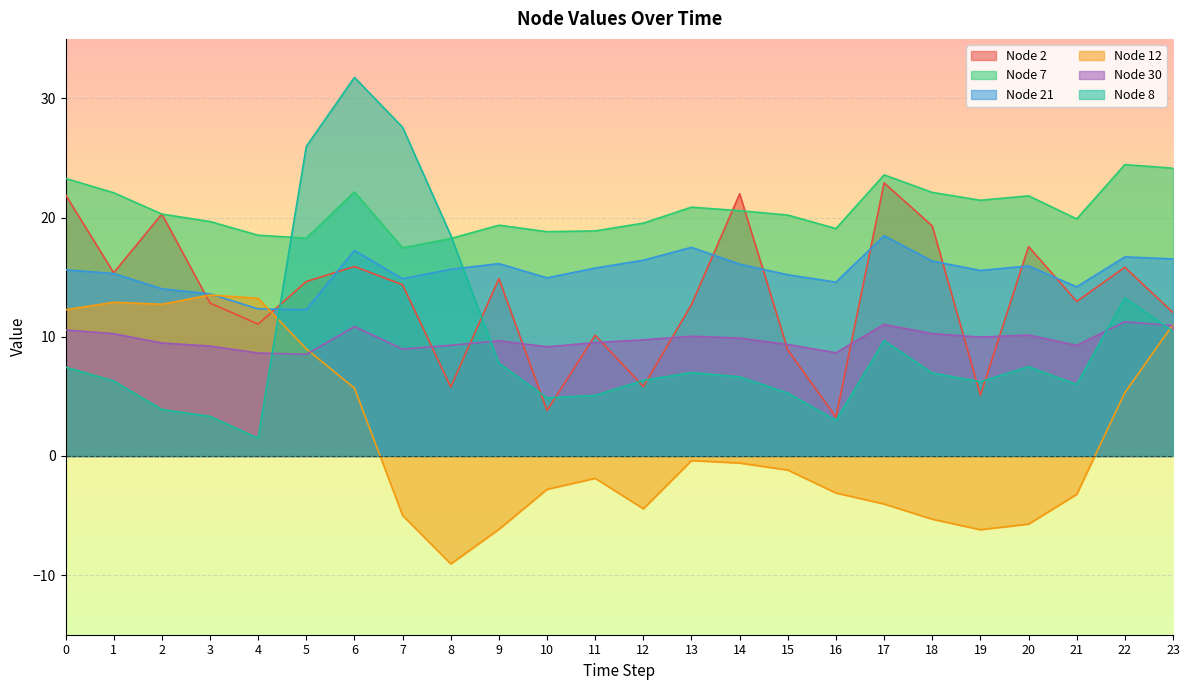

Which series has the largest range (max minus min)?

Node 8